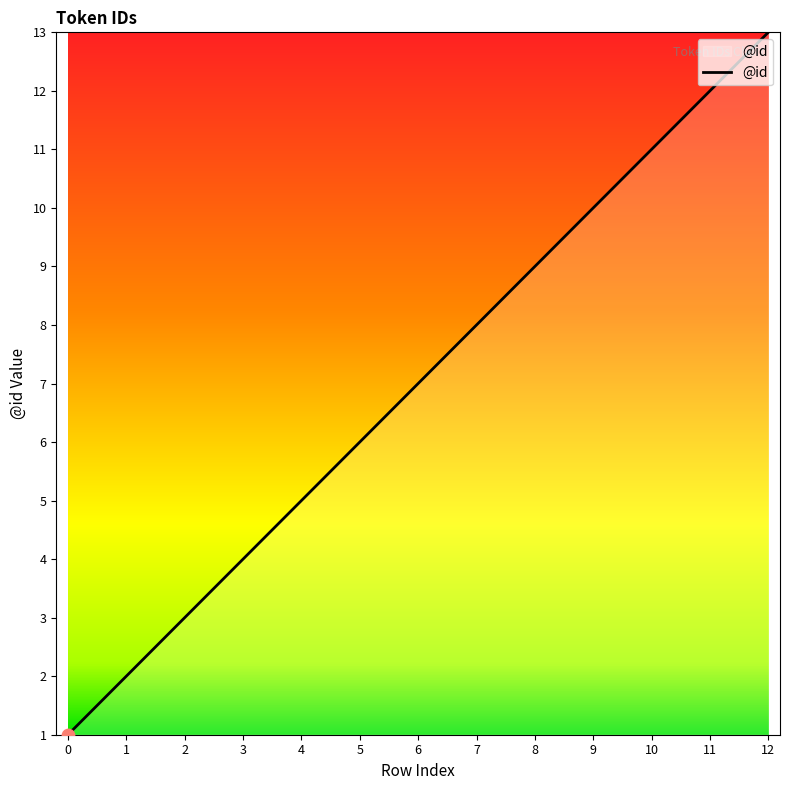

Which has a higher value, 1 or 4?

4